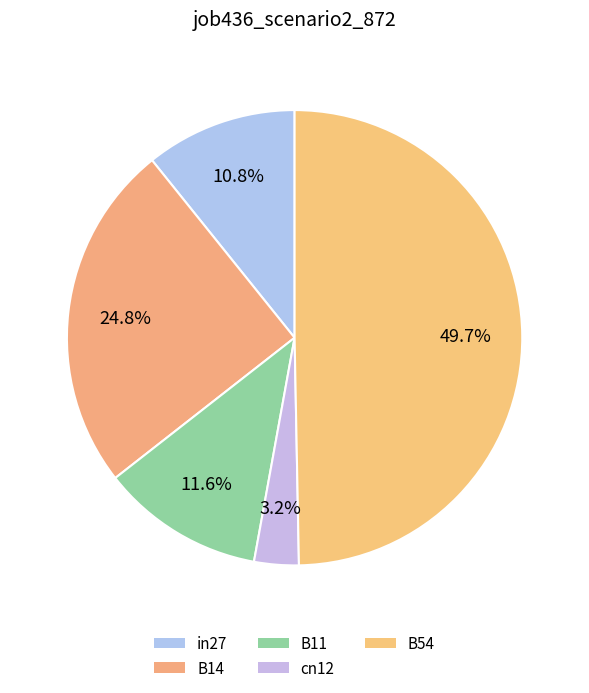

Rank the categories by value from lowest to highest.

cn12, in27, B11, B14, B54